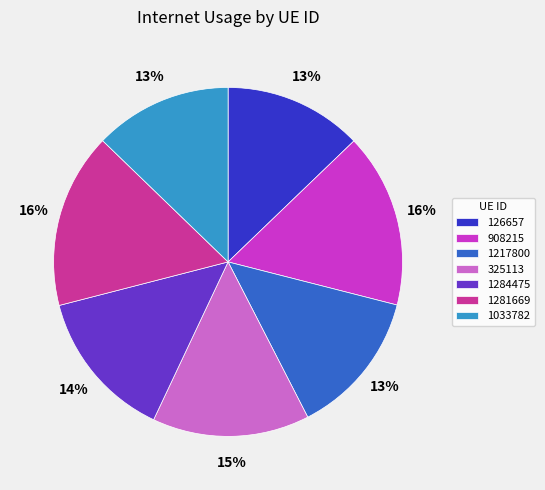

Approximately how many times larger is the value at 1284475 compared to 126657?

1.1